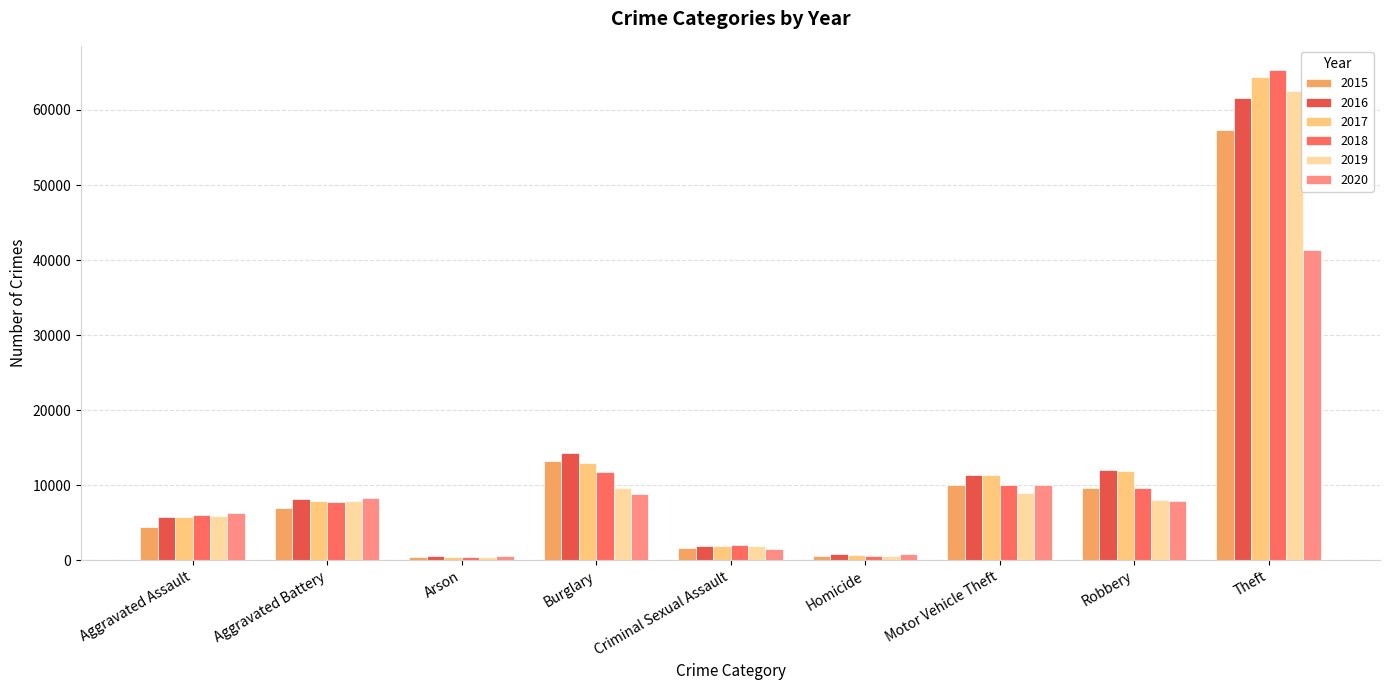

At which category is the sum across all series the highest?

Theft